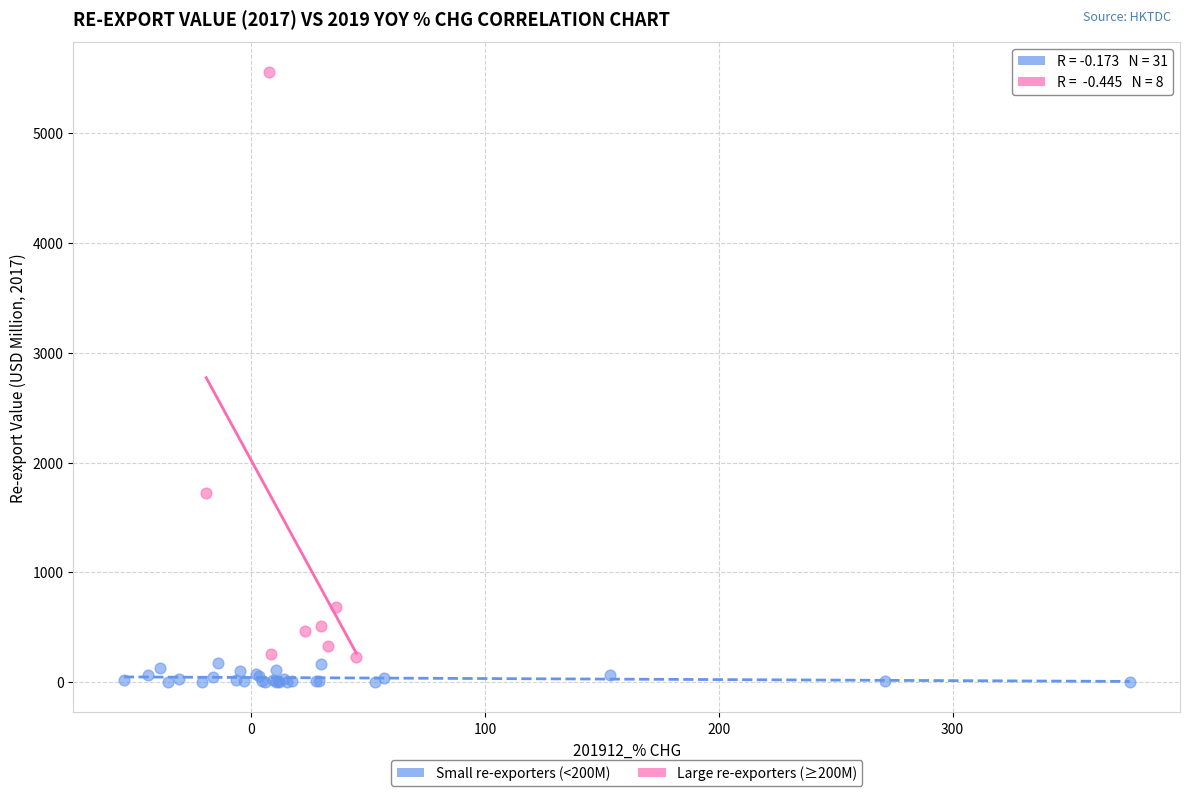

Which series reaches the maximum Y coordinate?

Large re-exporters (≥200M)